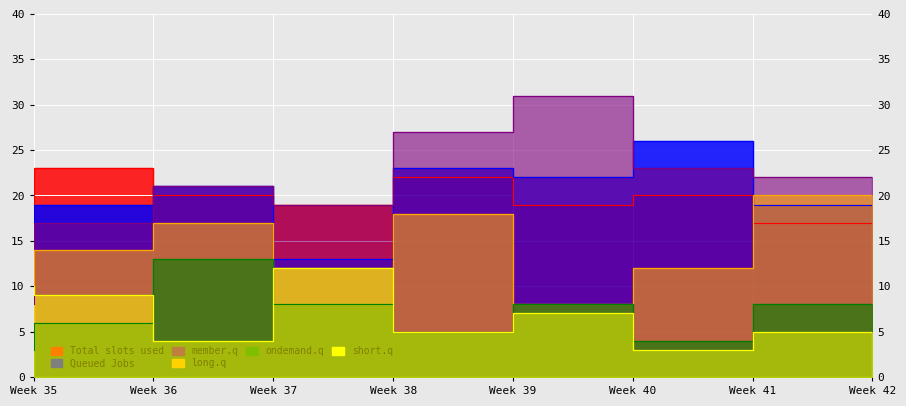

True or false: Total slots used (Austin) has more than 1 points higher than both neighbors.

True